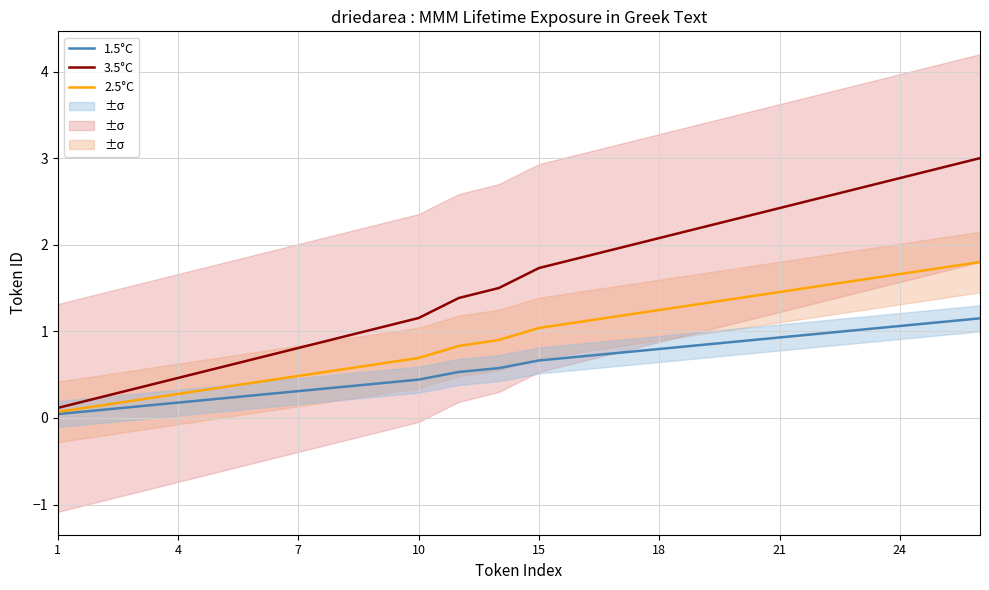

What is the difference between the maximum and minimum values in the 1.5°C series?

1.1